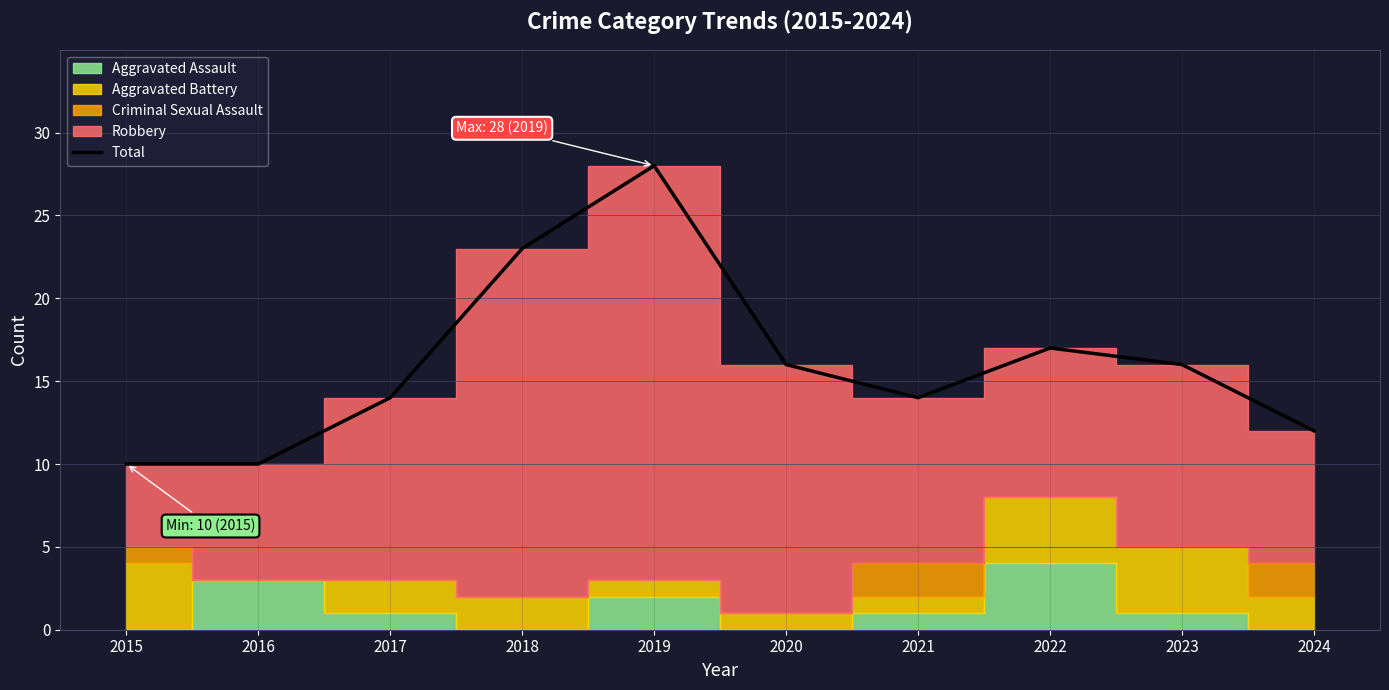

Approximately how many times larger is the value at 2022 compared to 2016?

1.7